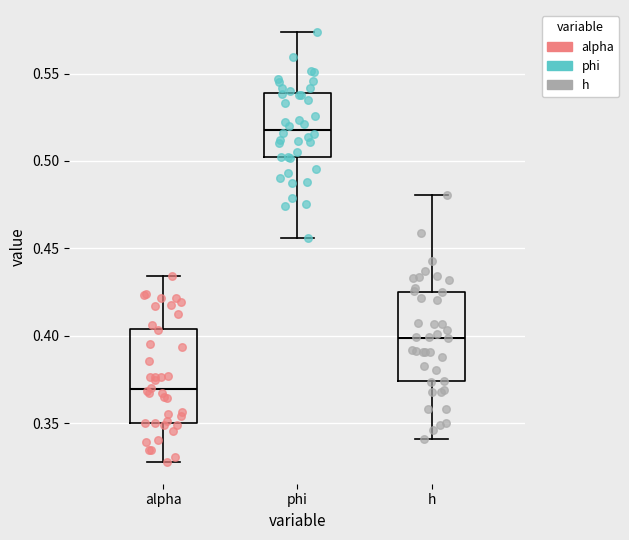

Where does the upper whisker of the box for alpha end on the y-axis? The values are not printed on the chart, so give them approximately, as read against the axis.

0.435